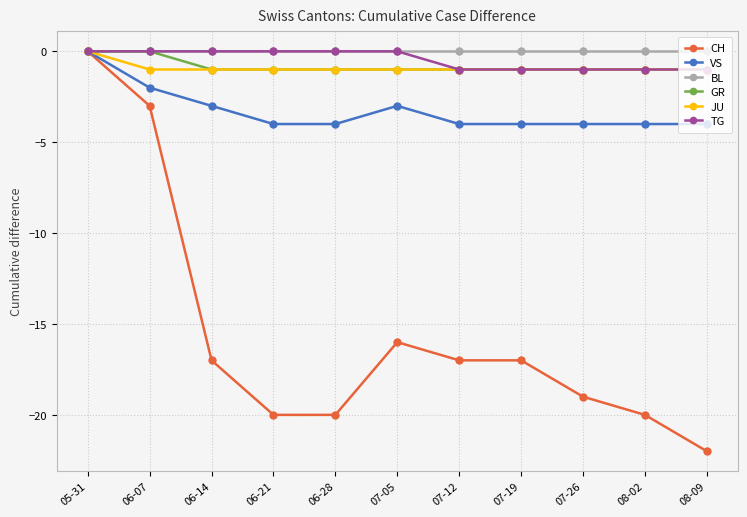

The GR series shows 0 at 05-31. True or false?

True